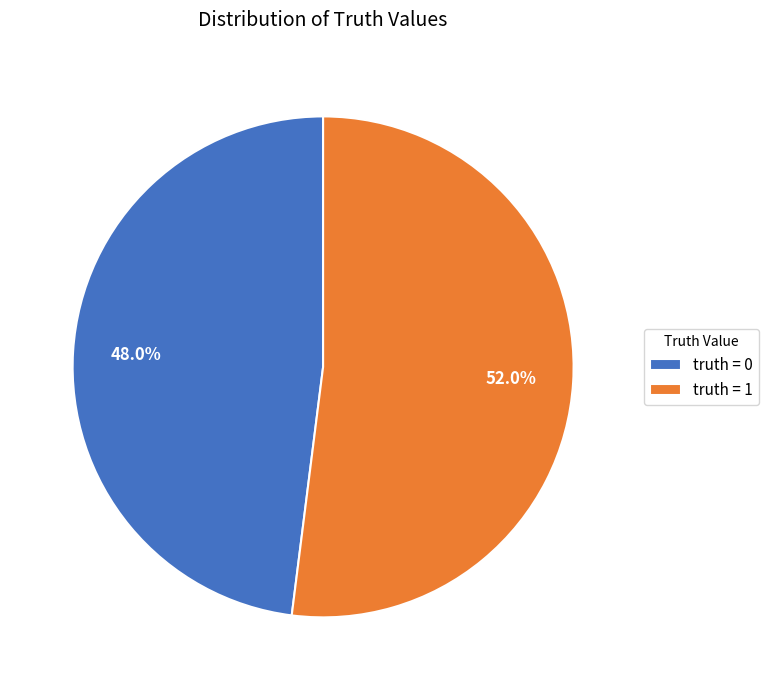

Do truth = 0 and truth = 1 together represent more than half of the pie?

Yes